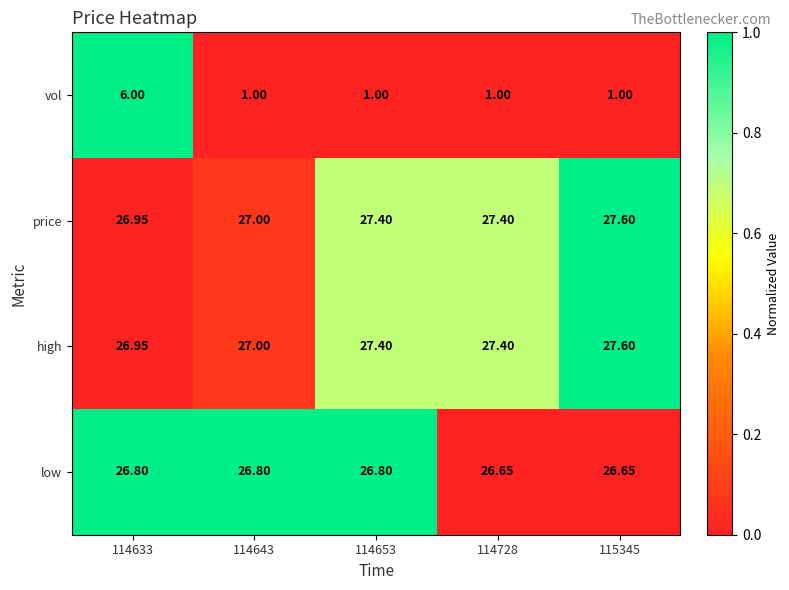

Is the value of low at 114633 greater than the value of price at 114653?

No